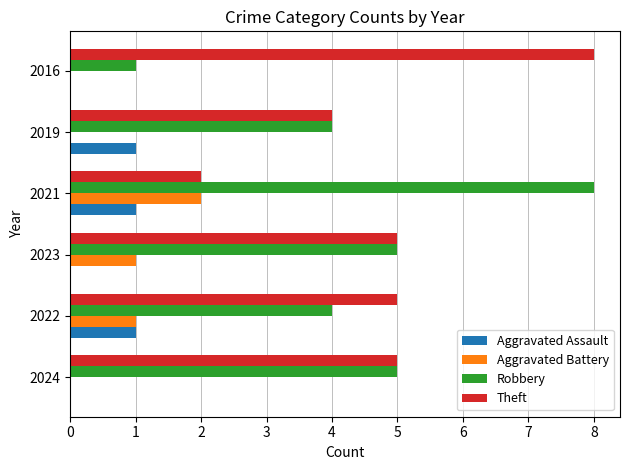

Which series has the largest range (max minus min)?

Robbery